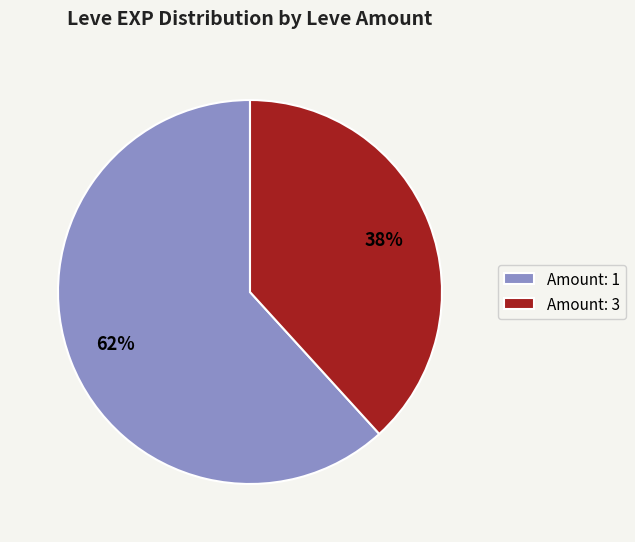

To the nearest percent, what is the difference between the largest and smallest slice percentages?

24%